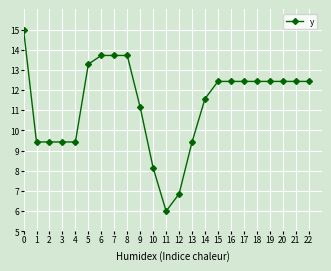

The chart shows a value of 13.1 at 10. True or false?

False